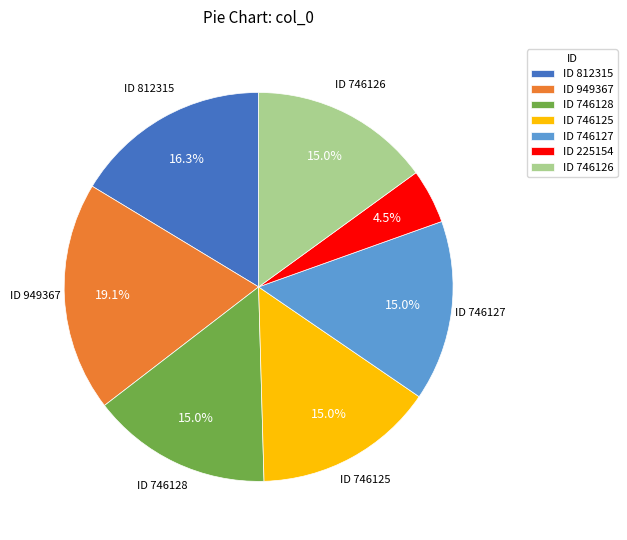

Does any single category account for the majority?

No